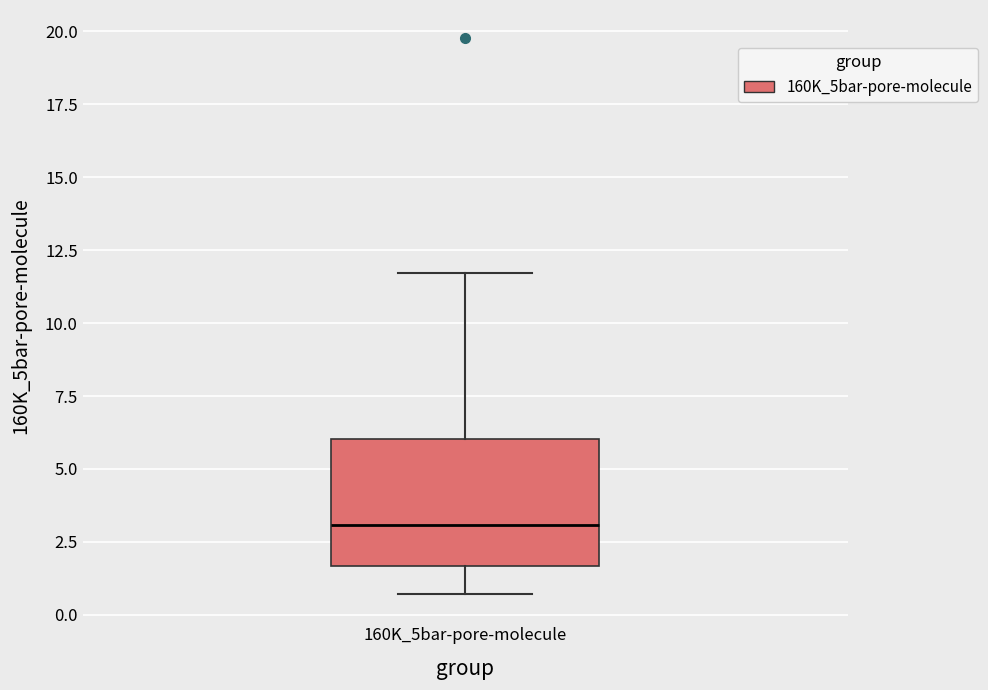

Where does the median line of the box for 160K_5bar-pore-molecule sit on the y-axis? The values are not printed on the chart, so give them approximately, as read against the axis.

3.0